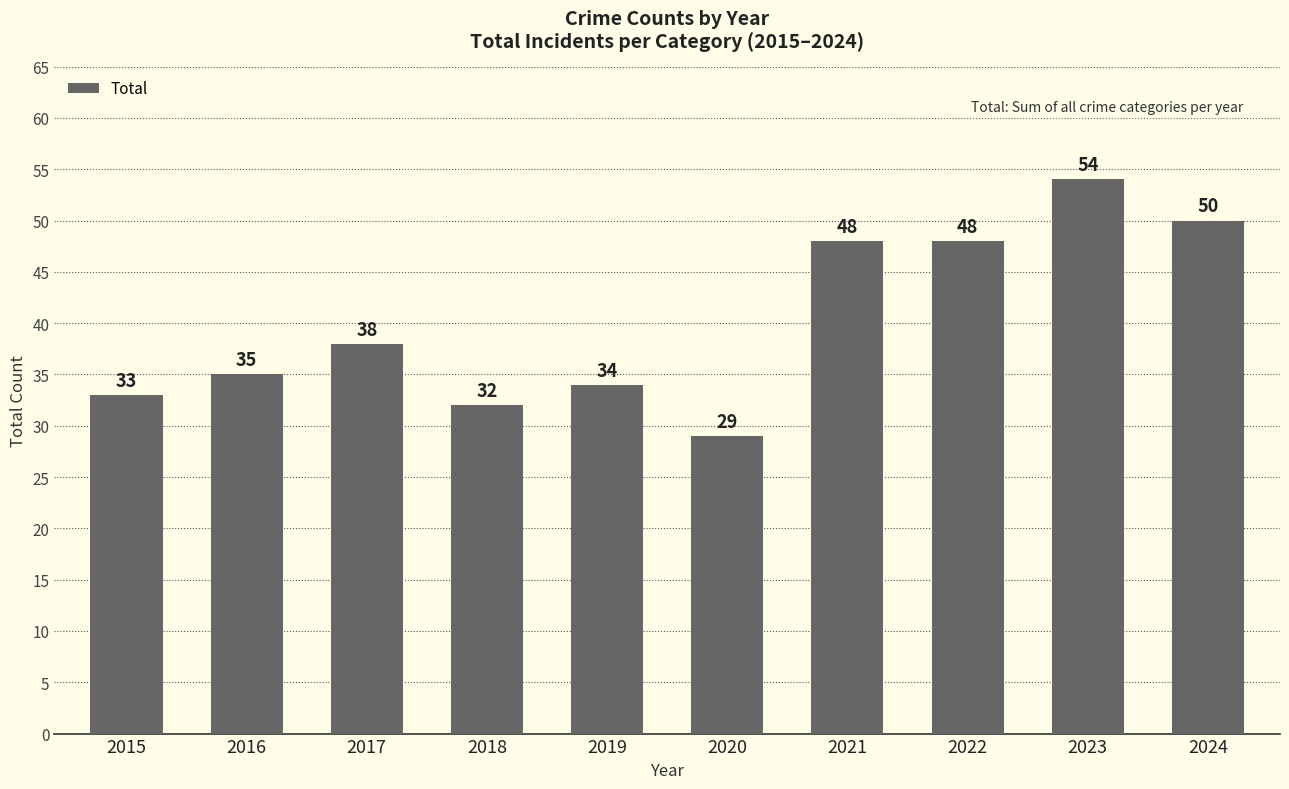

What is the minimum value shown in the chart?

29